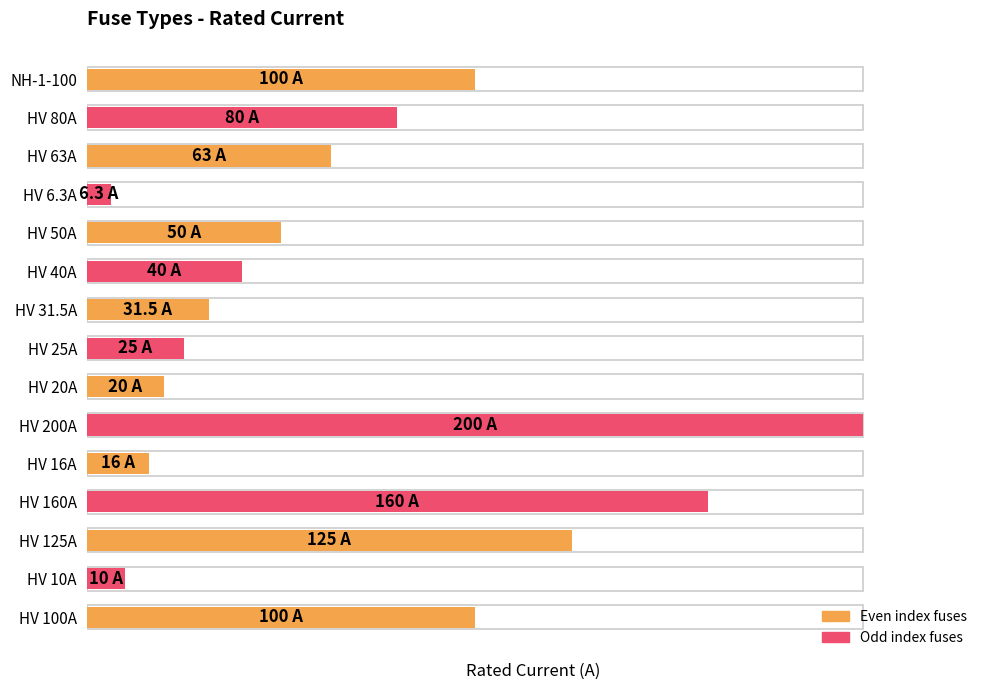

What is the value of the 1st bar from the left?

100.0